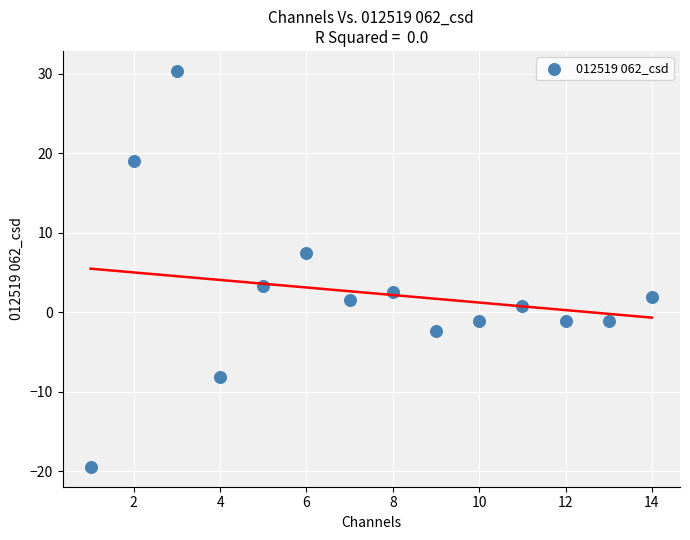

What is the range of X values (max minus min)?

13.0